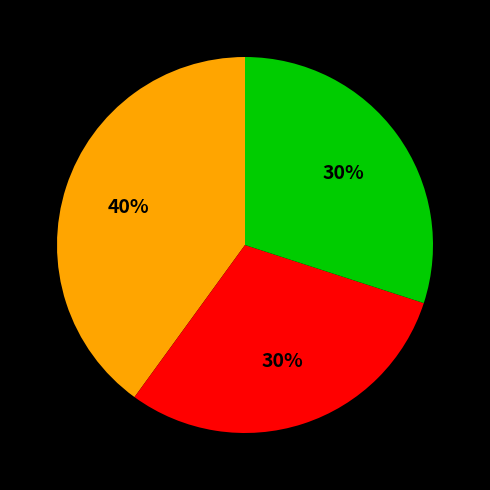

To the nearest percent, what is the average slice percentage?

33%